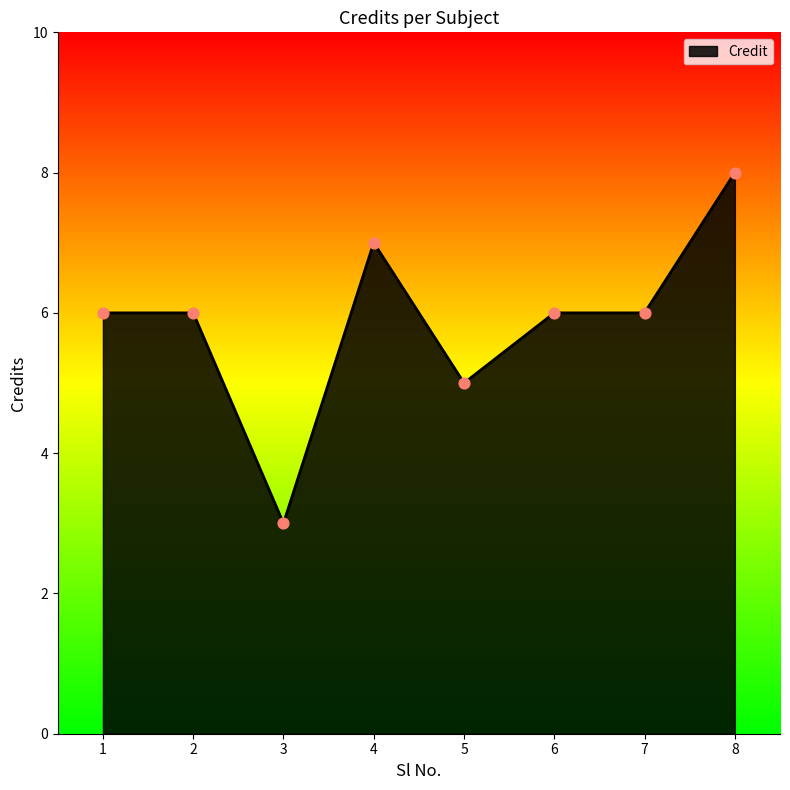

Between 6 and 3, which is larger?

6